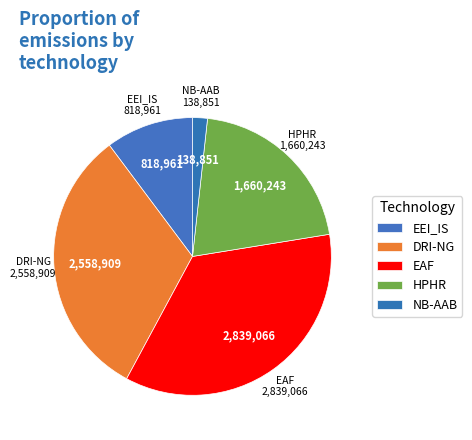

Does EEI_IS represent more than half of the total?

No